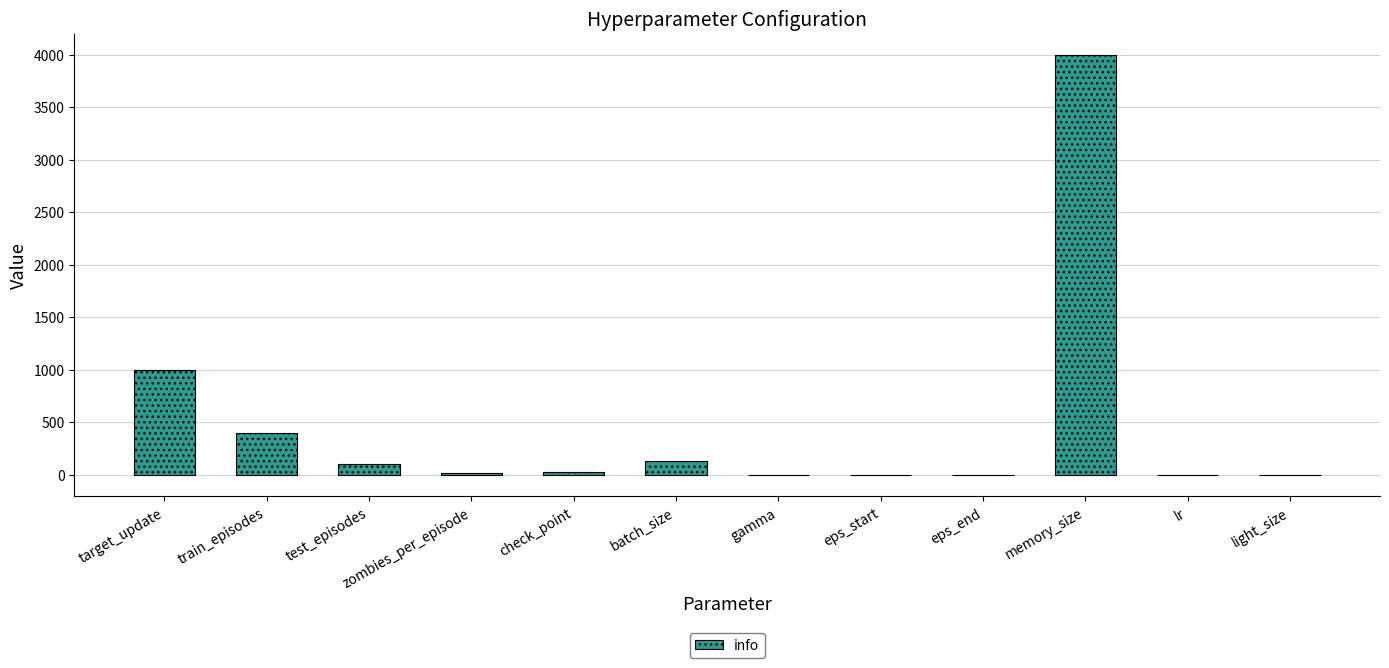

Which category has the highest value across all series?

memory_size